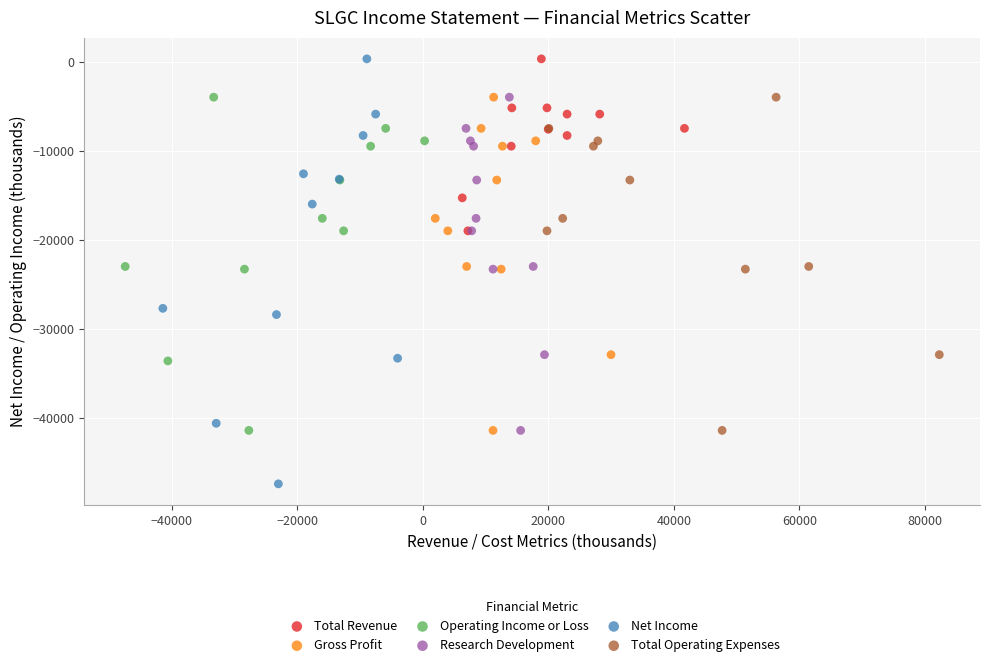

Which series has the widest spread of Y values?

Net Income